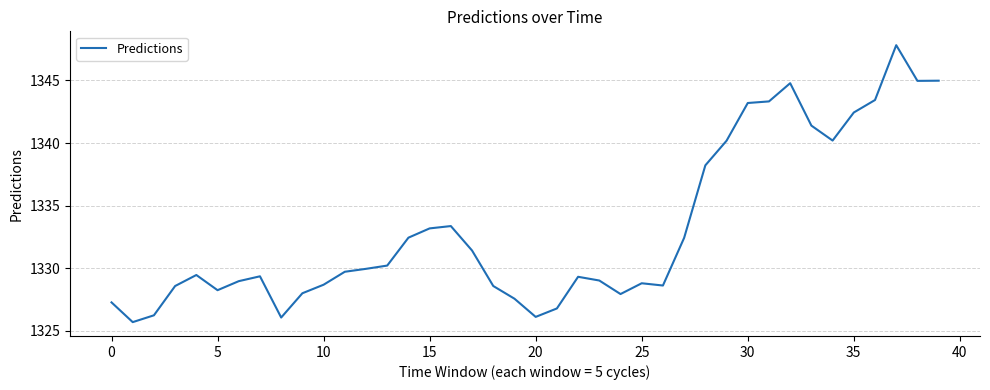

What is the difference between the maximum and minimum values?

22.1